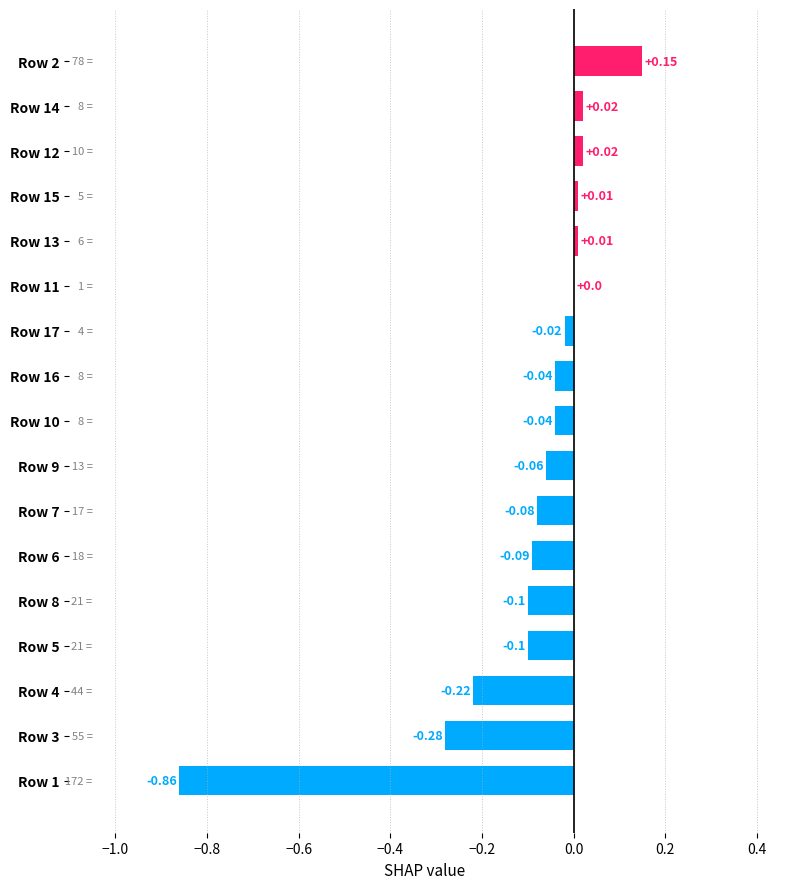

What is the change in value from Row 9 to Row 13?

+0.1